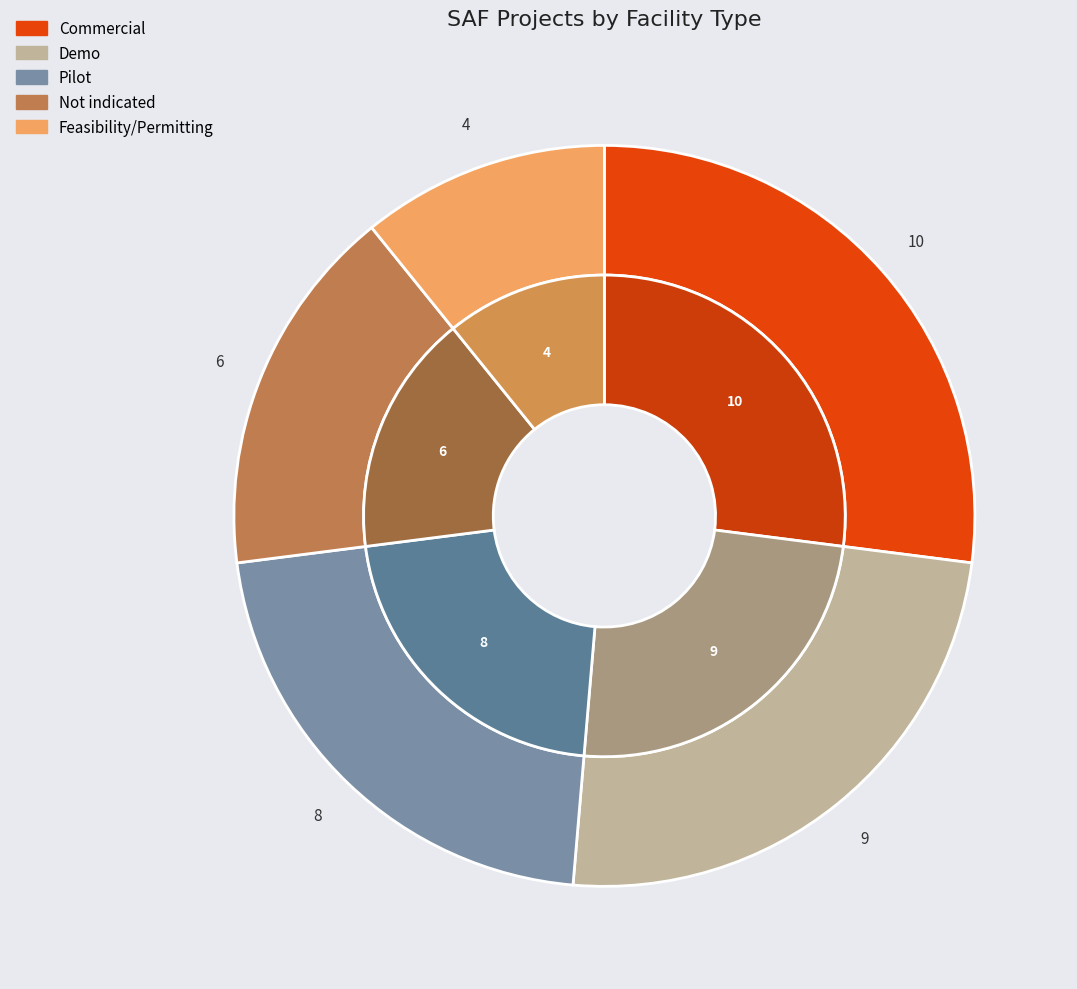

Is there any slice that represents more than half of the pie?

No